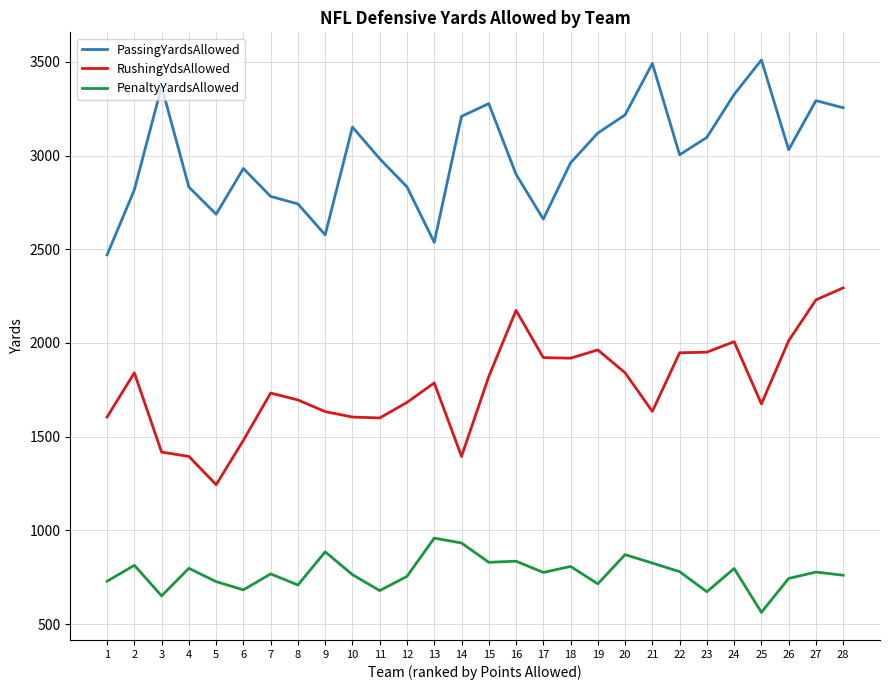

What is the difference between the highest and lowest values at 9?

1691